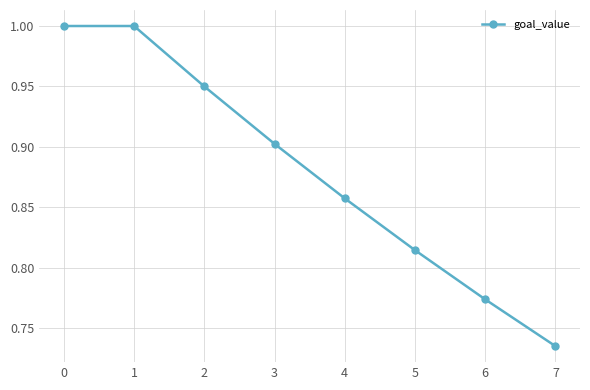

Is this an area chart (filled region under the line)?

No